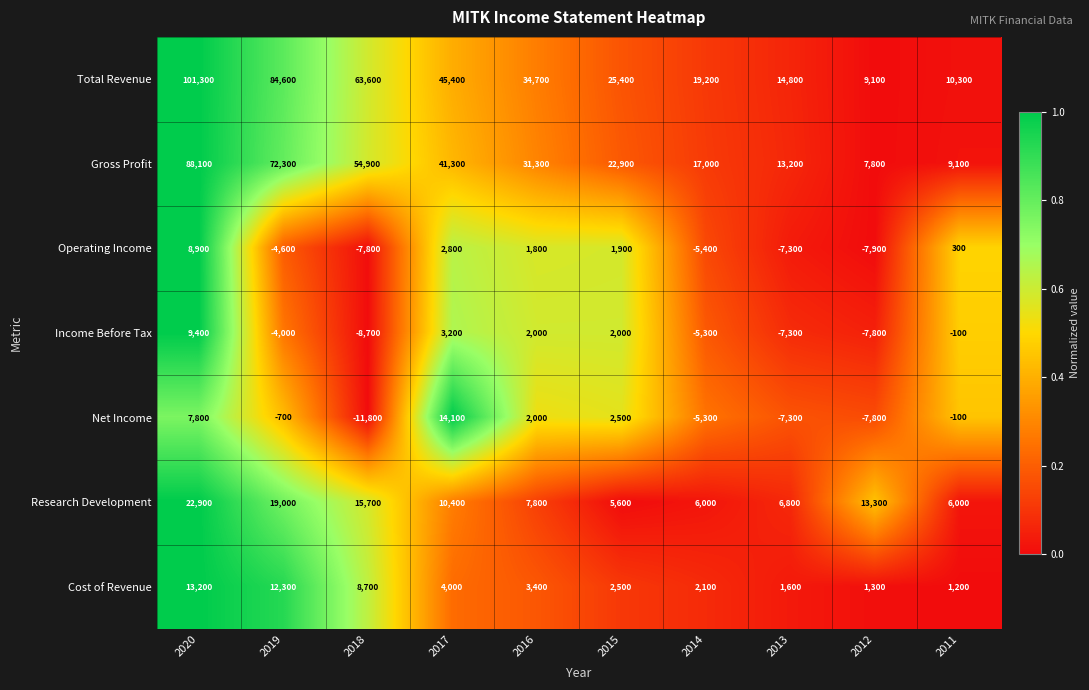

What is the spread (max minus min) of values at 2017?

42600